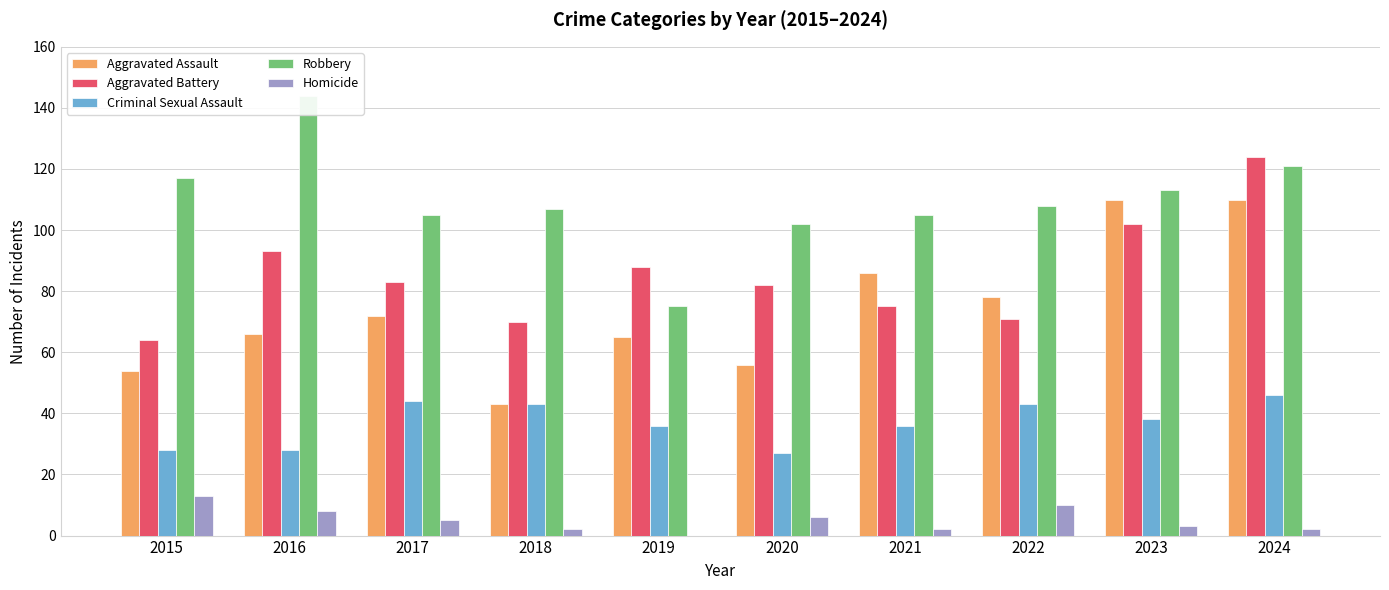

At which label does Aggravated Assault reach its peak?

2023